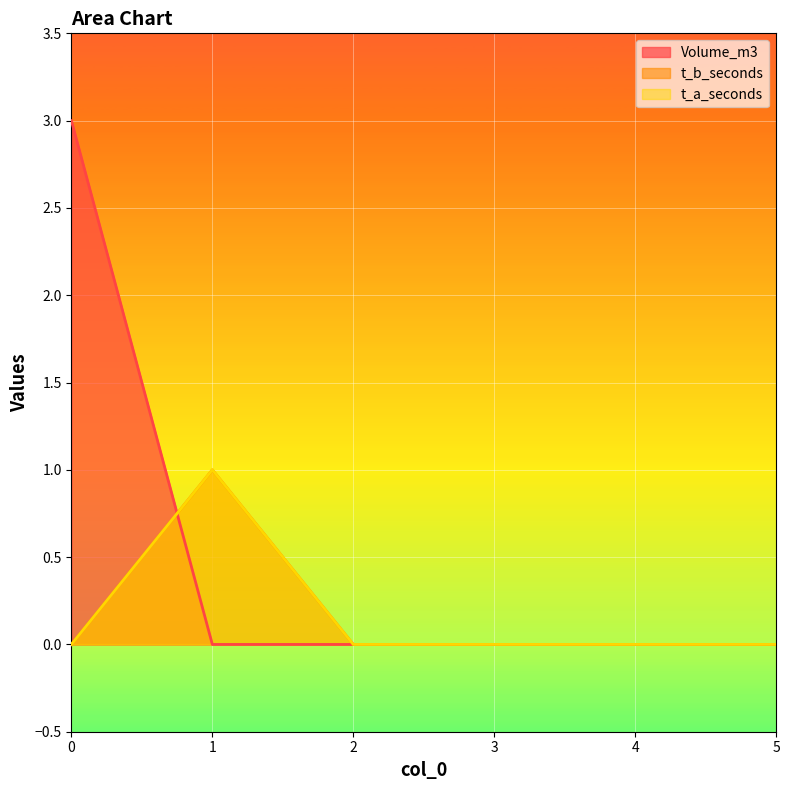

What are all the series names shown in the legend?

Volume_m3, t_b_seconds, t_a_seconds